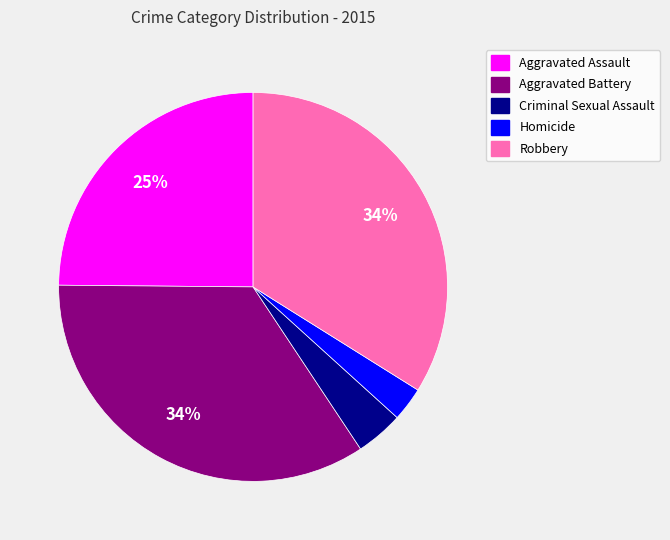

The Criminal Sexual Assault slice represents 4% of the pie. True or false?

True